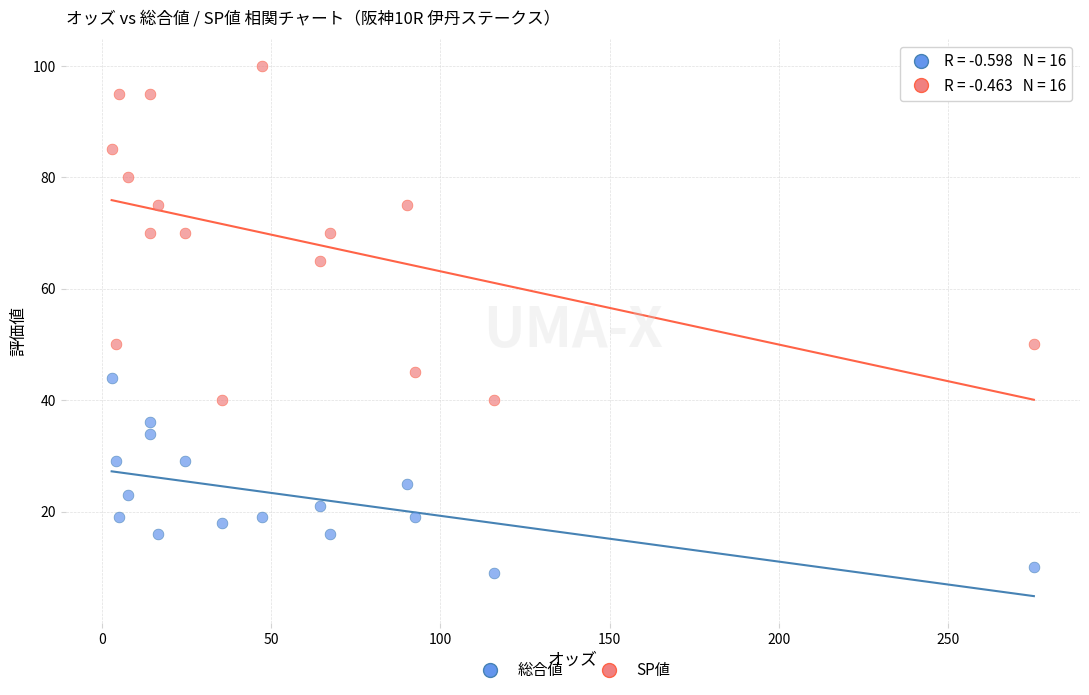

Which series contains the highest Y value?

SP値